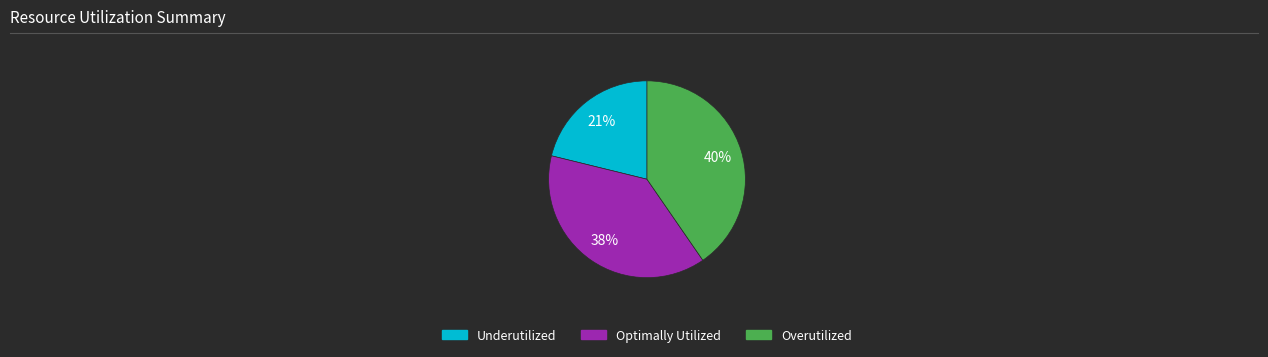

Which slice is the smallest?

Underutilized